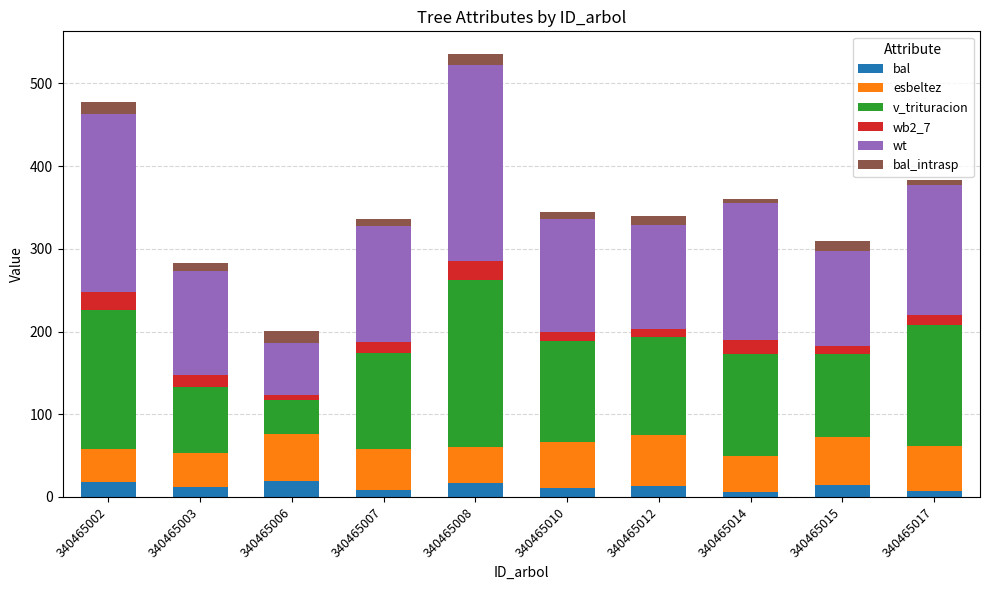

At how many categories does at least one series exceed 150?

4